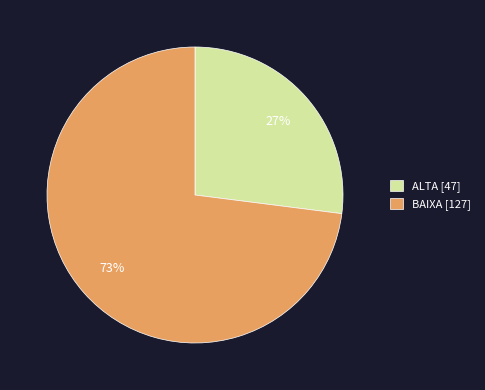

Combined, do BAIXA and ALTA account for over 50%?

Yes